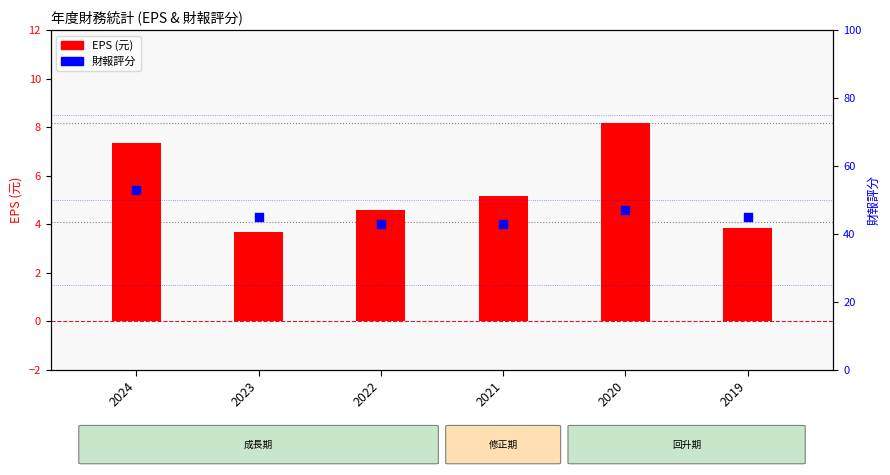

What are all the series names shown in the legend?

EPS (元), 財報評分